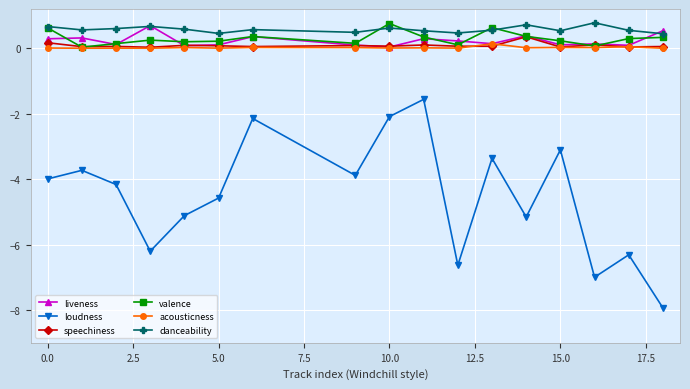

What is the minimum value shown in the chart?

-7.9